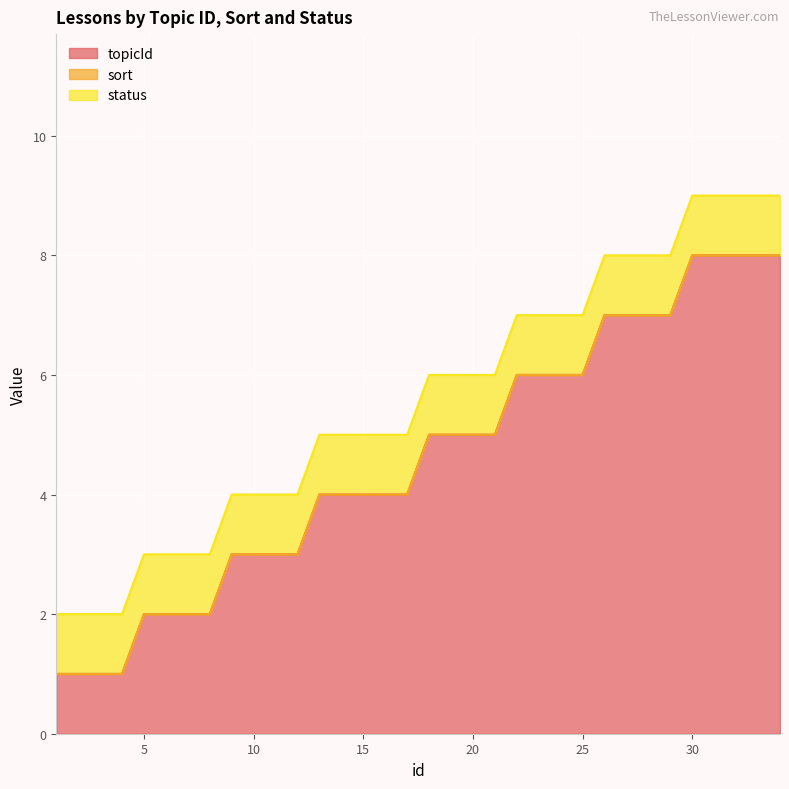

True or false: status and sort intersect in this chart.

False